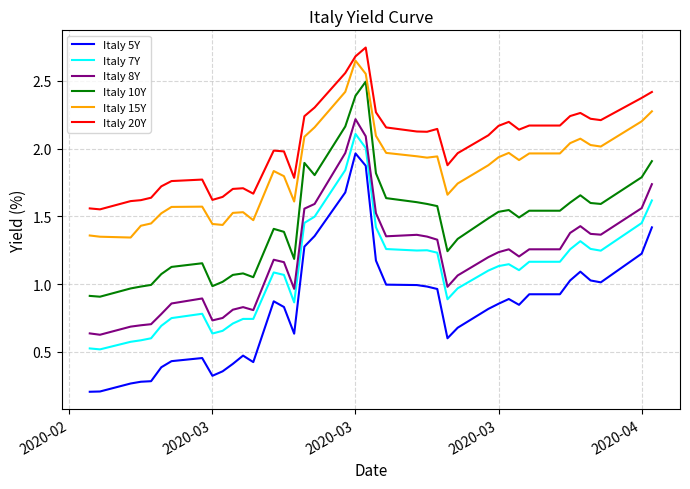

True or false: Italy 8Y and Italy 10Y cross at least once.

False